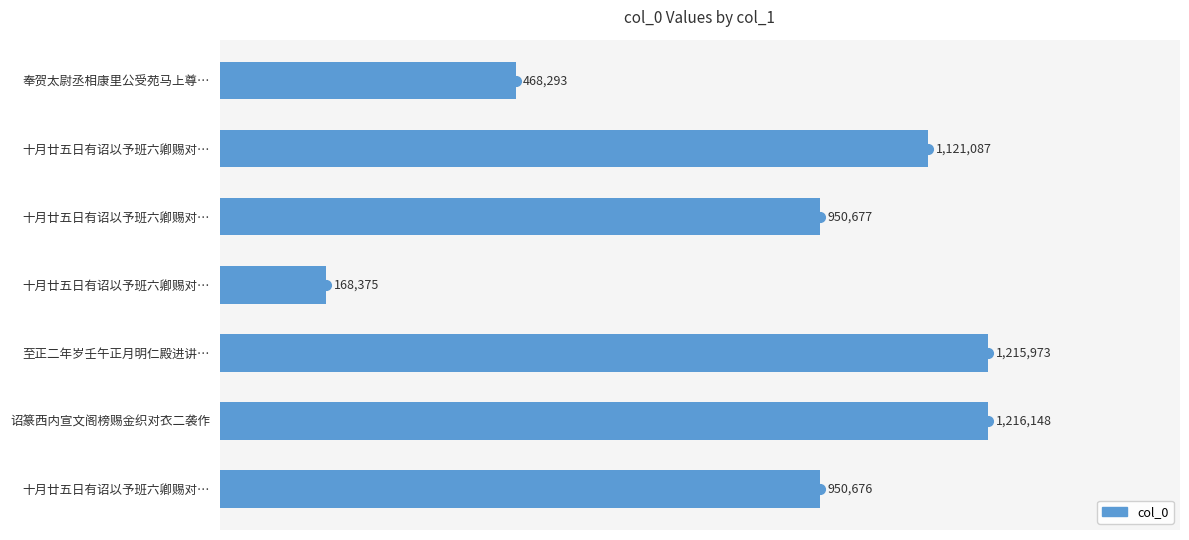

Does the chart contain any negative values?

No